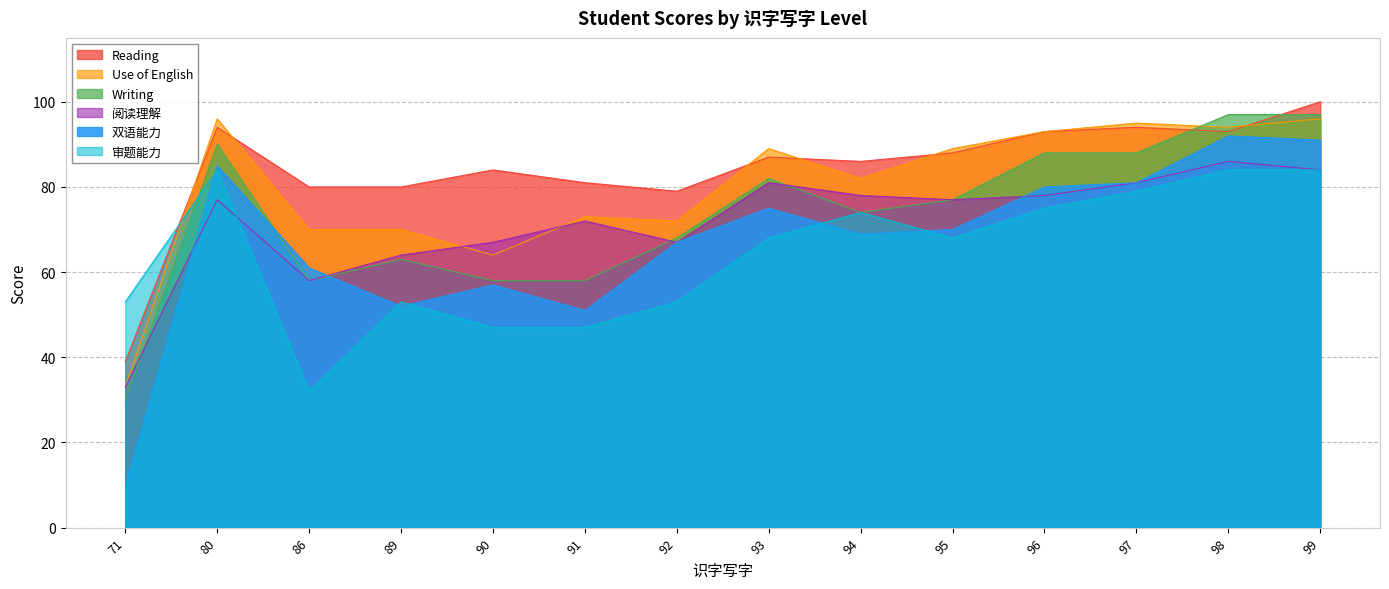

What is the value of the 阅读理解 point at the 2nd from the left?

77